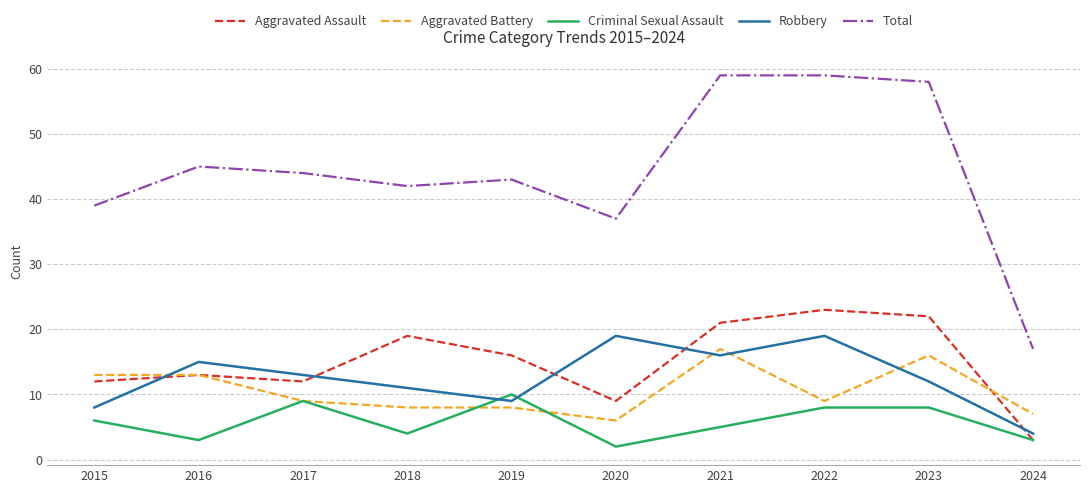

What is the difference between the maximum and minimum values in the Robbery series?

15